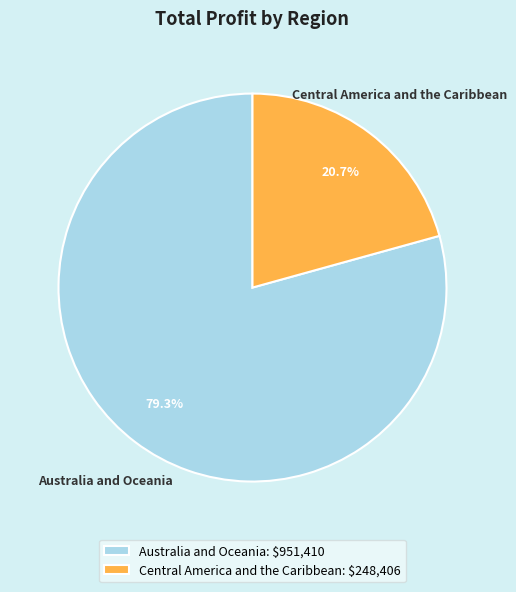

What percentage do Central America and the Caribbean and Australia and Oceania together represent?

100.0%